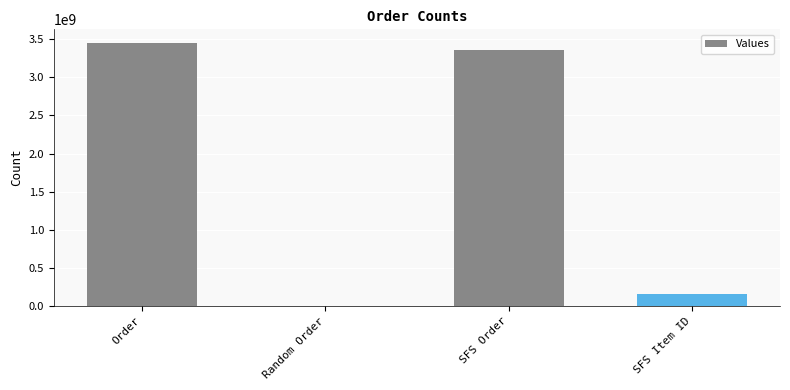

Are the bars horizontal?

No